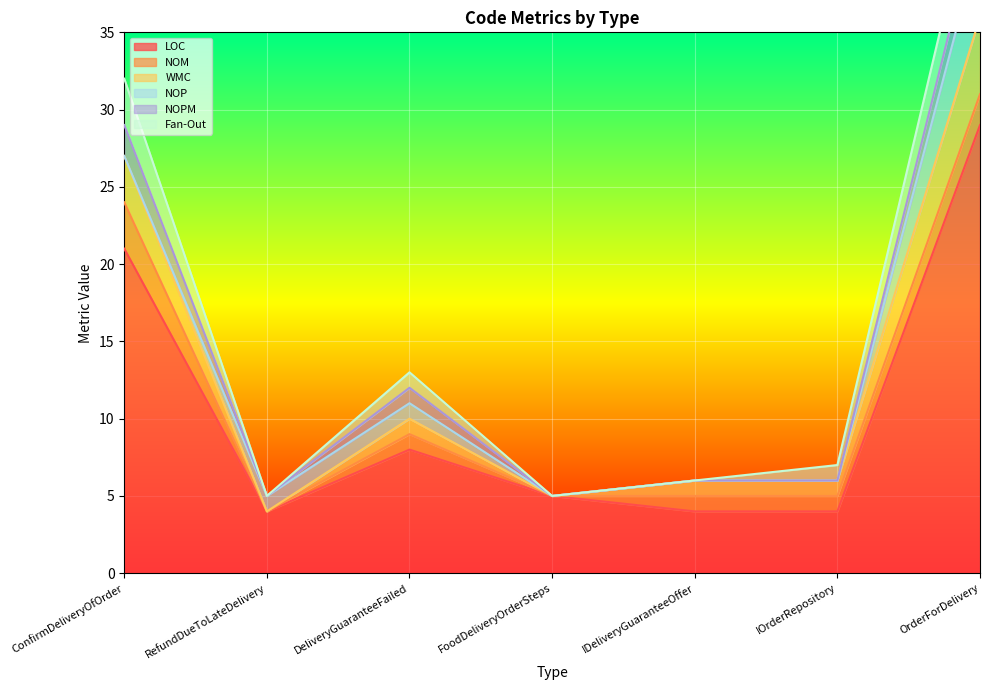

What position from the left is ConfirmDeliveryOfOrder?

1